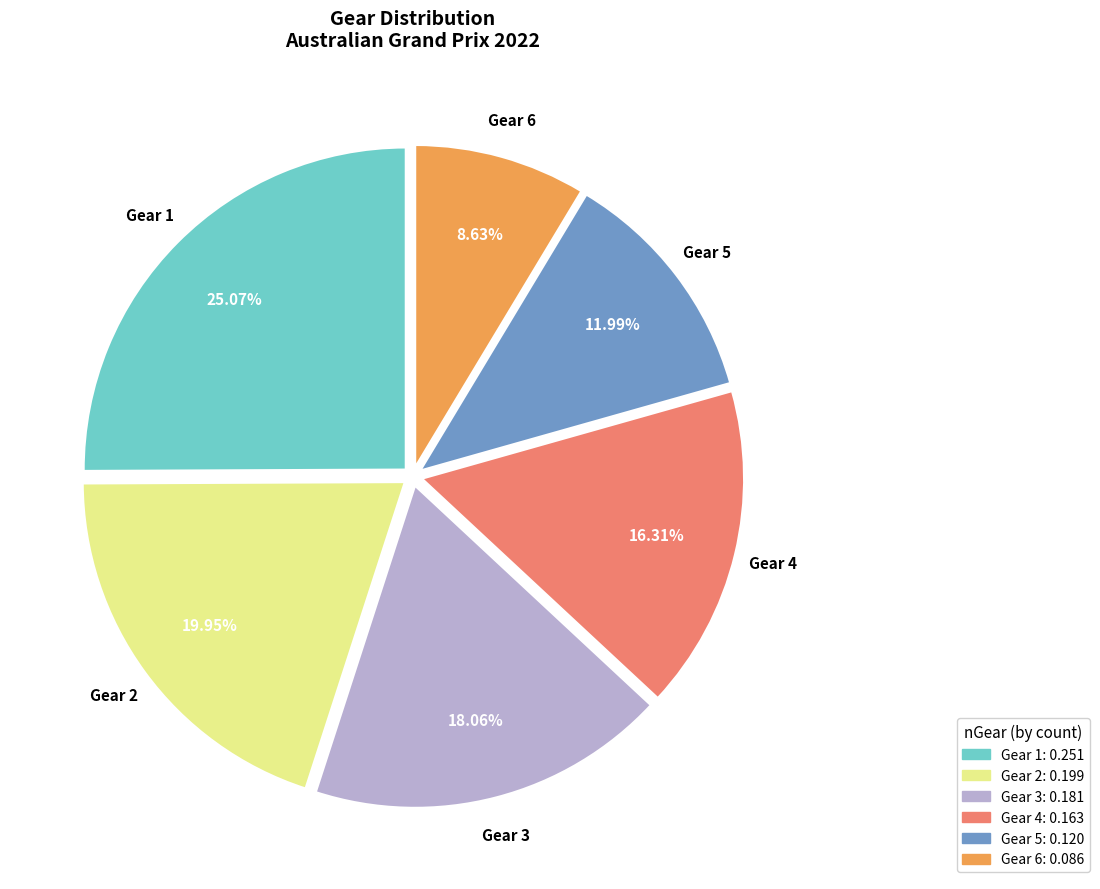

Do Gear 3 and Gear 6 together represent more than half of the pie?

No